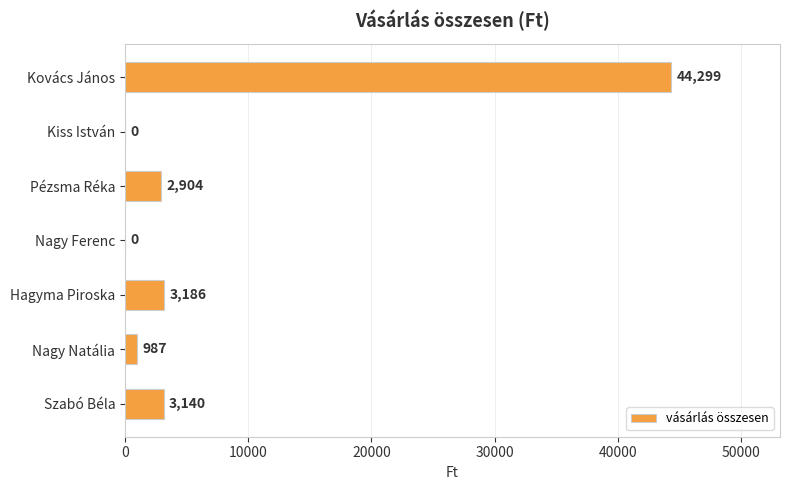

What is the greatest value displayed?

44299